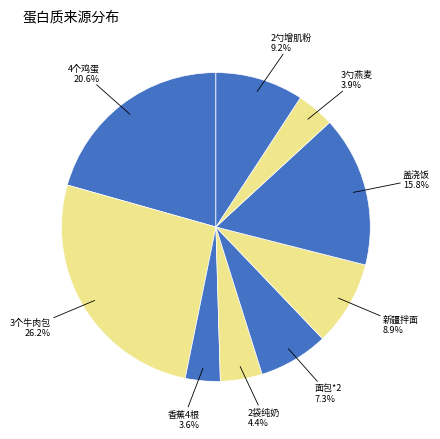

How many segments does this pie chart have?

9